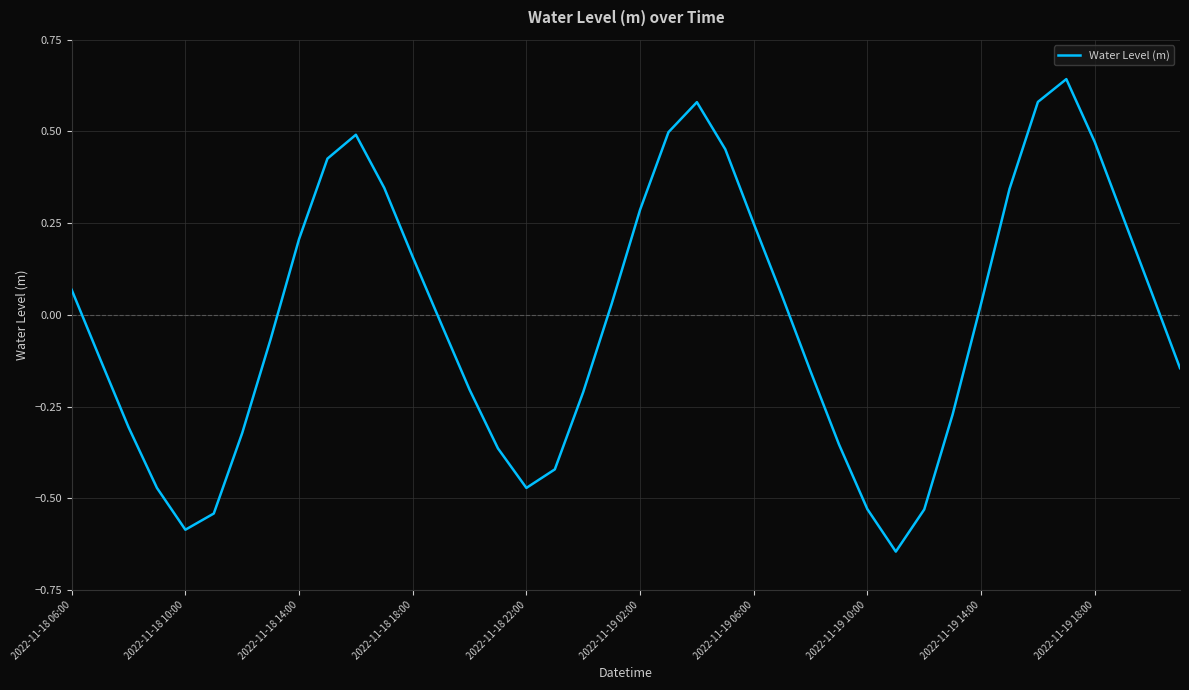

What is the difference between the maximum and minimum values?

1.3